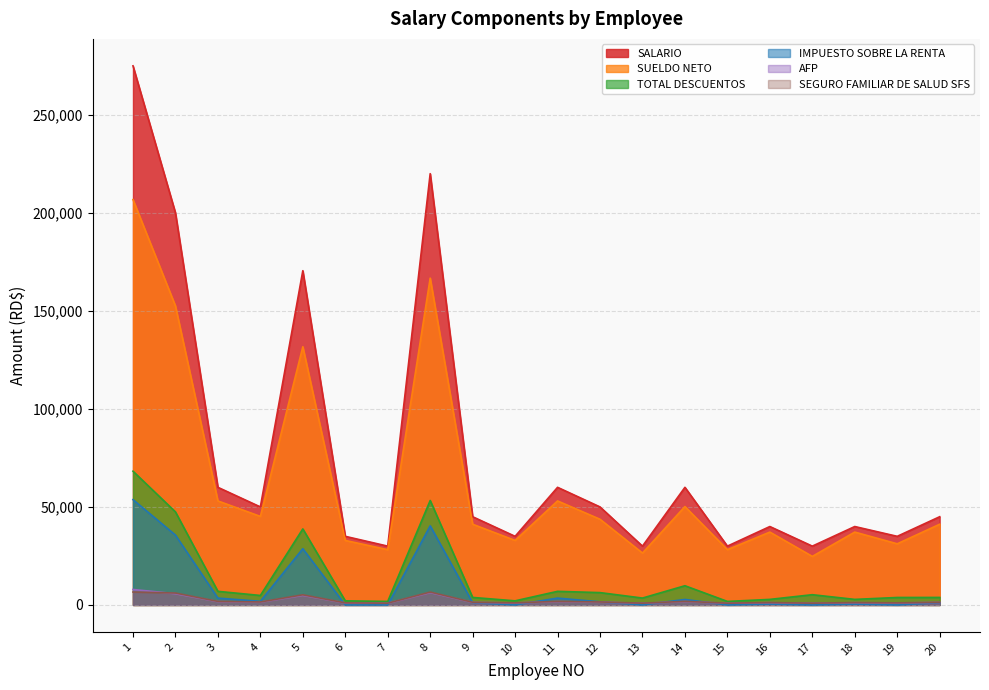

How many values in the TOTAL DESCUENTOS series exceed 4834?

9